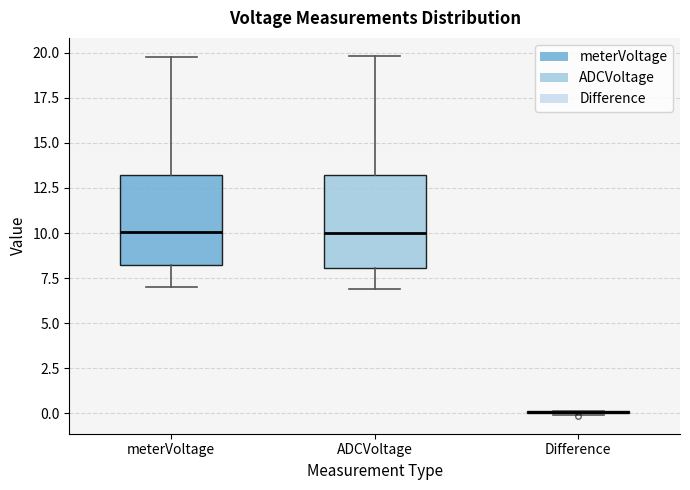

Reading left to right, read every box against the y-axis: the position of its median line, the range the box covers, and the ends of its whiskers. The values are not printed on the chart, so give them approximately, as read against the axis.

meterVoltage: median 10.0, box 8.0 to 13.0, whiskers 7.0 to 19.5
ADCVoltage: median 10.0, box 8.0 to 13.0, whiskers 7.0 to 20.0
Difference: box collapsed to a line at 0.0, whiskers 0.0 to 0.0